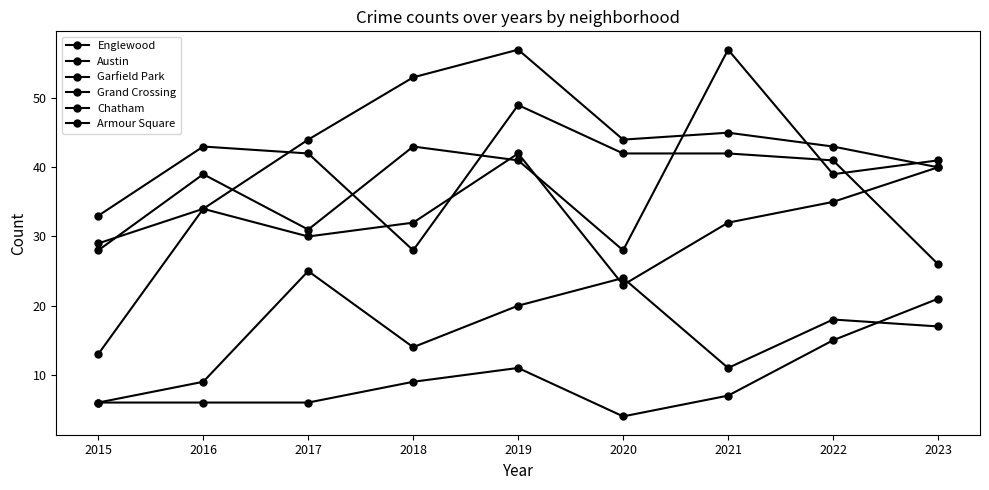

What is the maximum value shown in the chart?

57